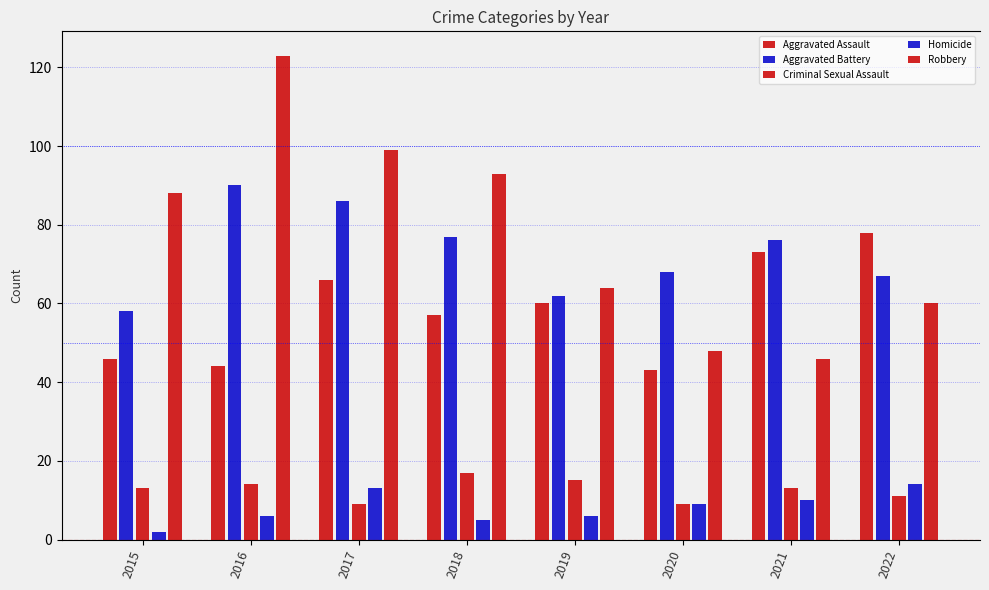

At which category does the chart reach its peak across all series?

2016